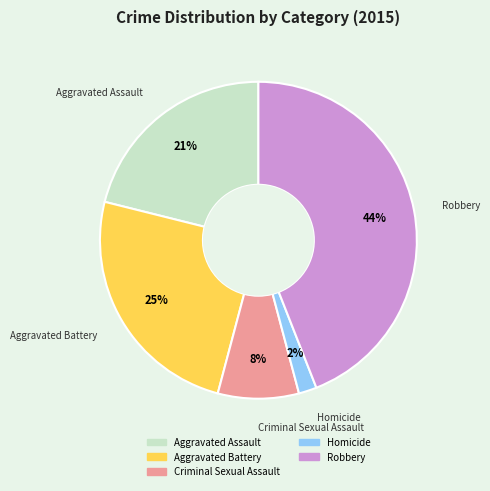

Rank the categories by value from highest to lowest.

Robbery, Aggravated Battery, Aggravated Assault, Criminal Sexual Assault, Homicide